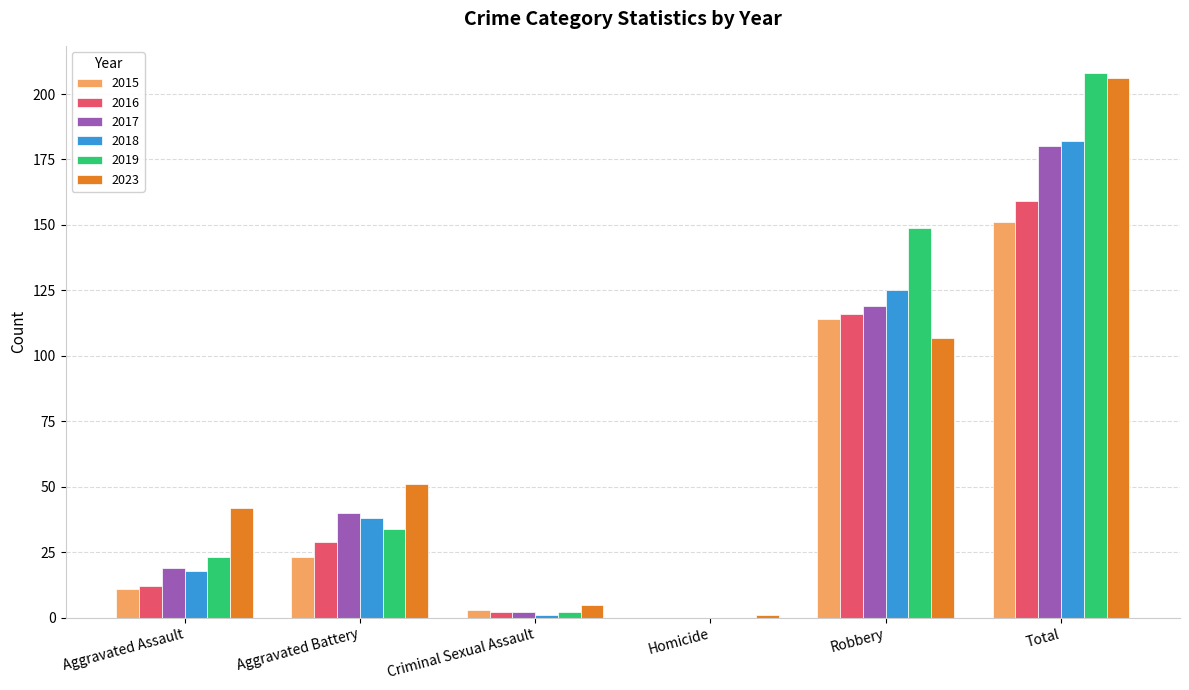

Is the value of 2019 at Aggravated Assault greater than the value of 2017 at Criminal Sexual Assault?

Yes